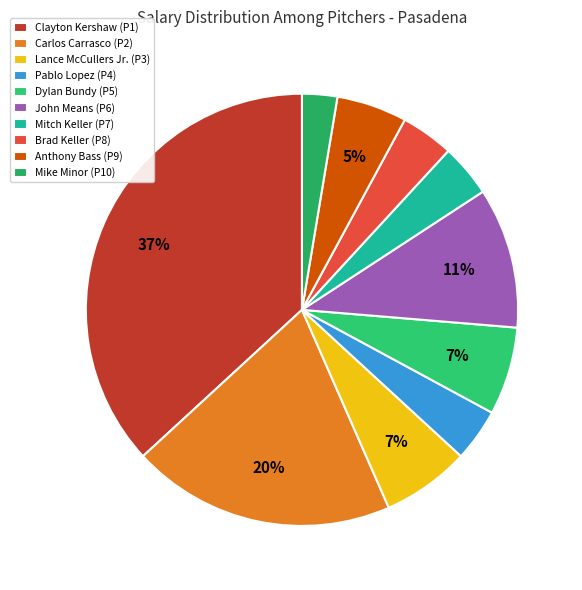

Between Pablo Lopez (P4) and Brad Keller (P8), which is larger?

Pablo Lopez (P4)